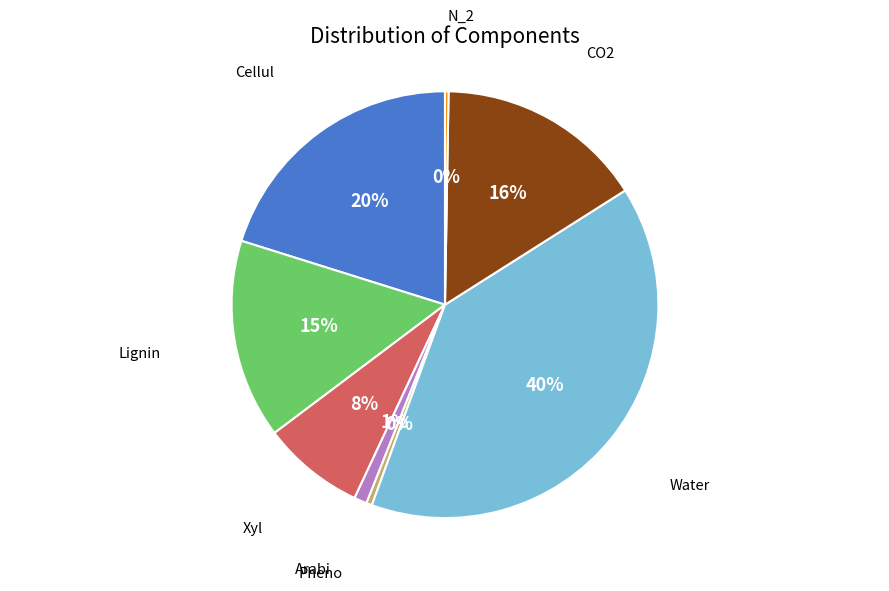

Combined, do Cellul and Water account for over 50%?

Yes